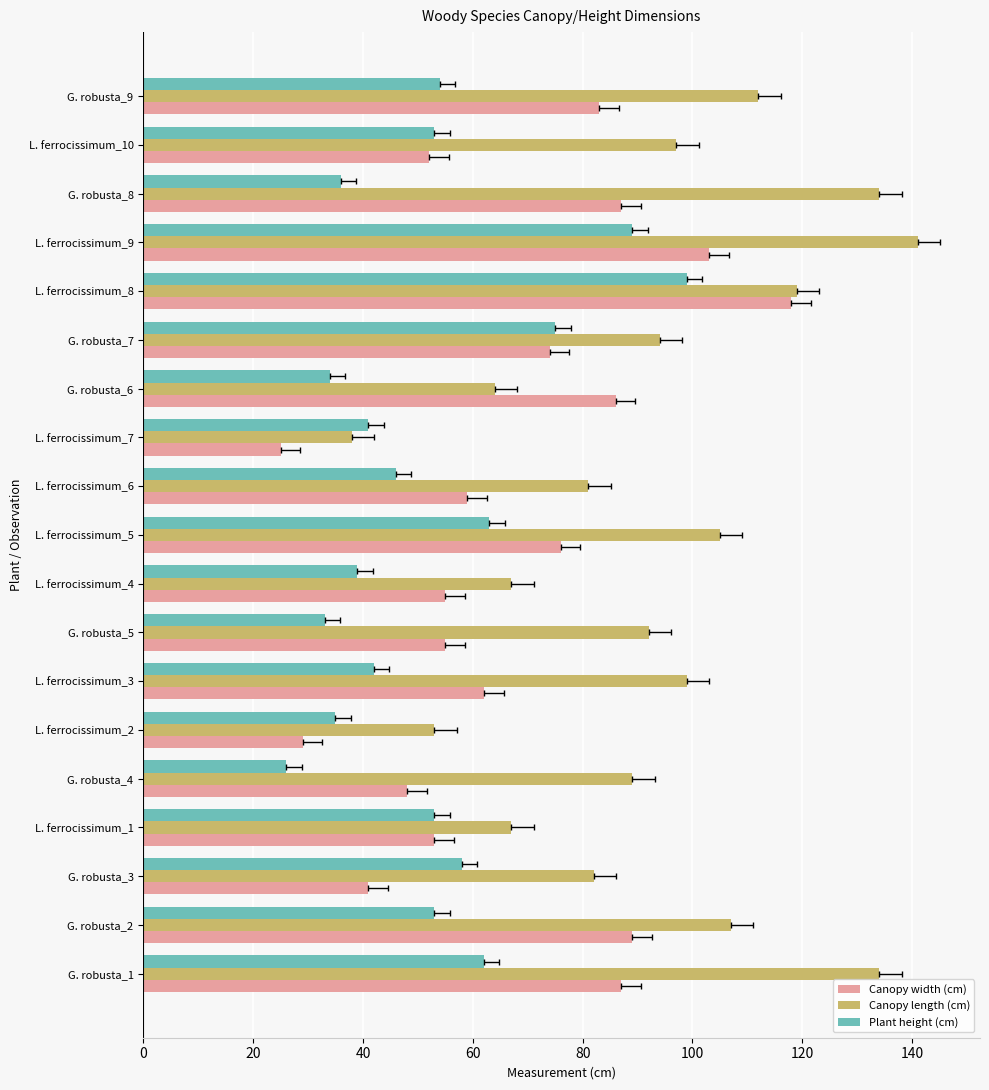

List the series in order of their overall mean, lowest first.

Plant height (cm), Canopy width (cm), Canopy length (cm)